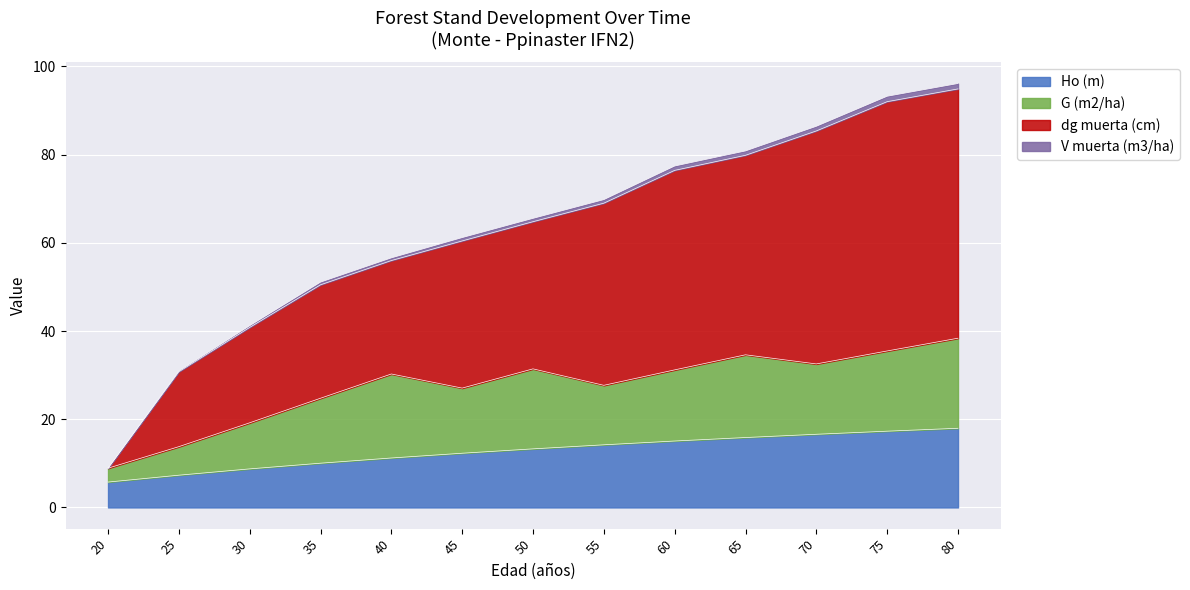

What is the value of the dg muerta (cm) point at the 7th from the left?

64.8